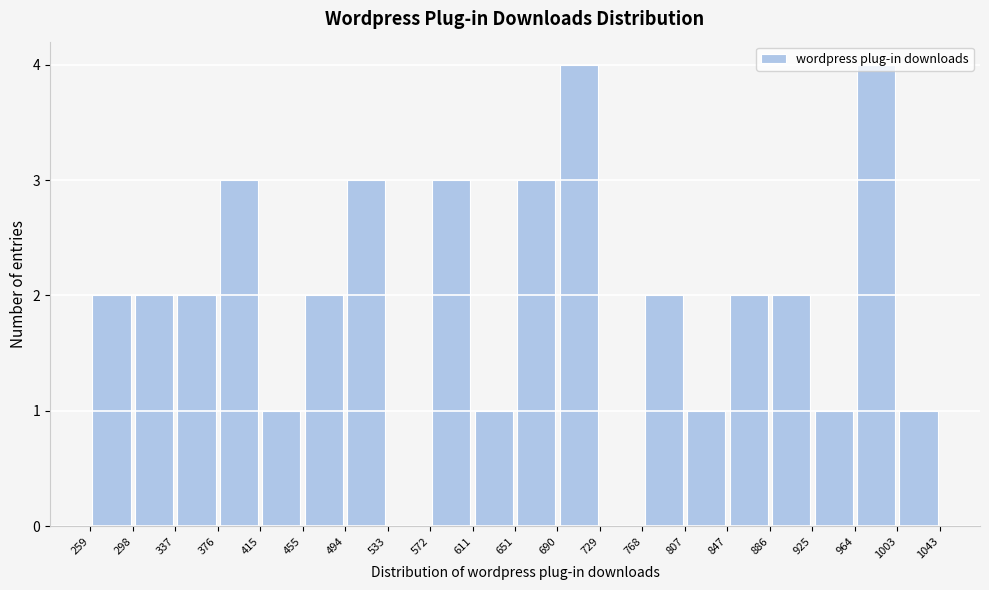

How tall is the bar that spans 611 to 651 on the x-axis? The values are not printed on the chart, so give them approximately, as read against the axis.

1